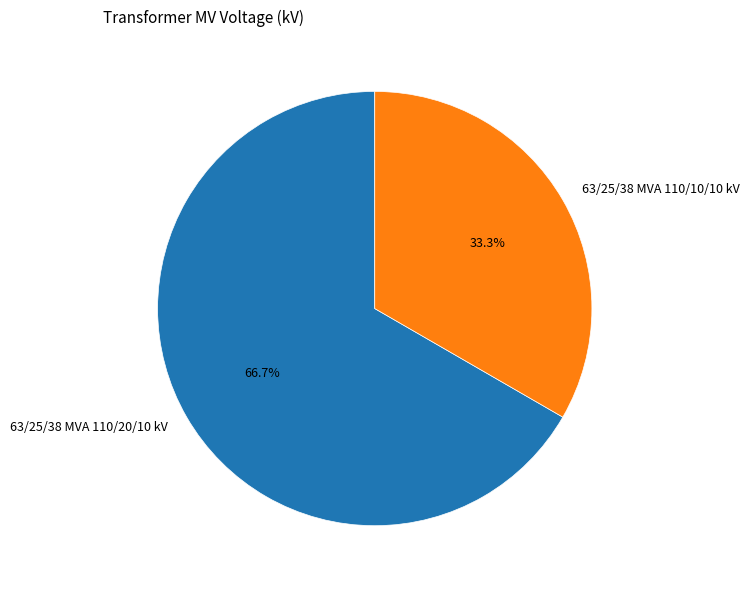

What percentage is the 63/25/38 MVA 110/20/10 kV slice, to the nearest percent?

67%